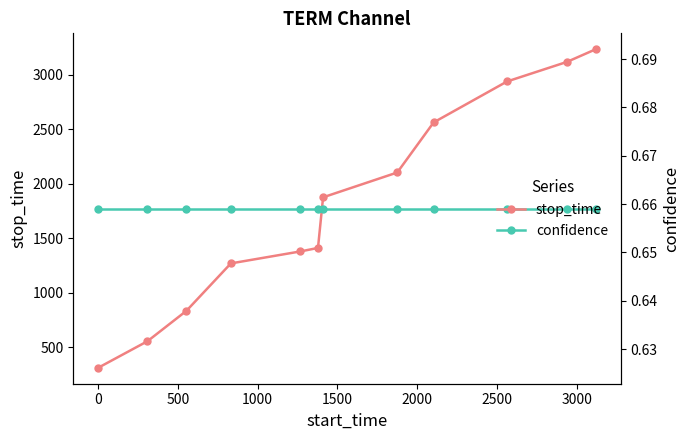

Which series has the largest total across all categories?

stop_time